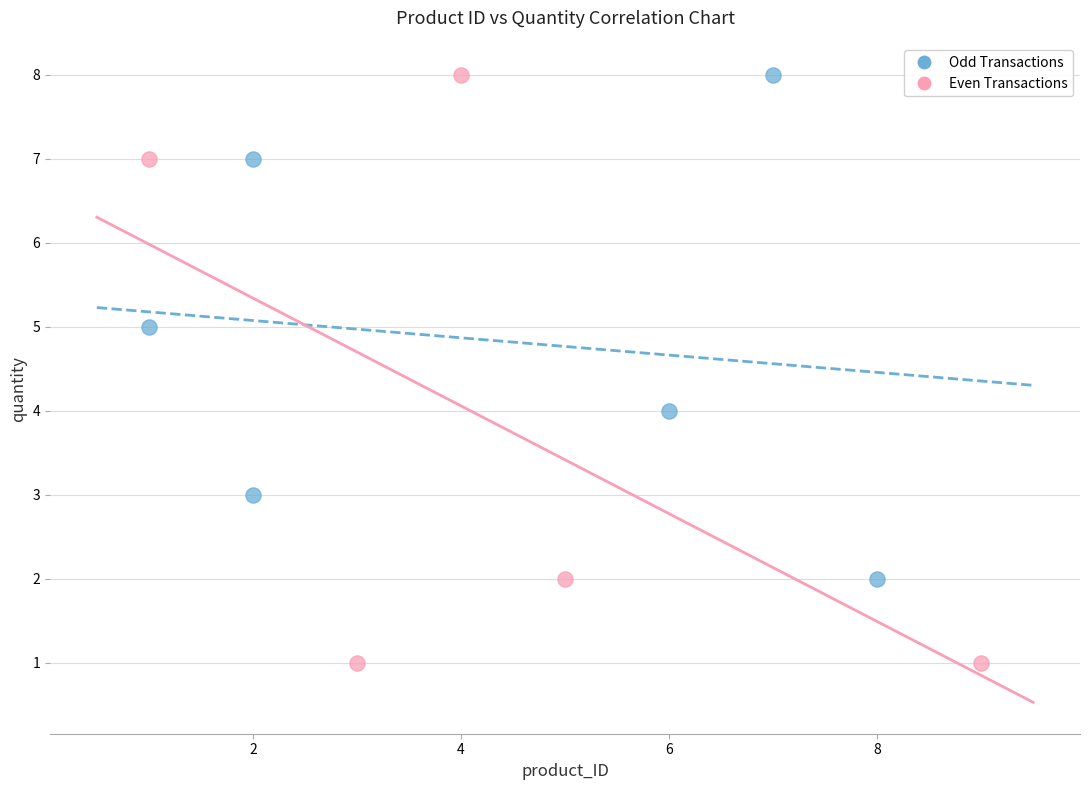

Which series contains the lowest Y value?

Even Transactions